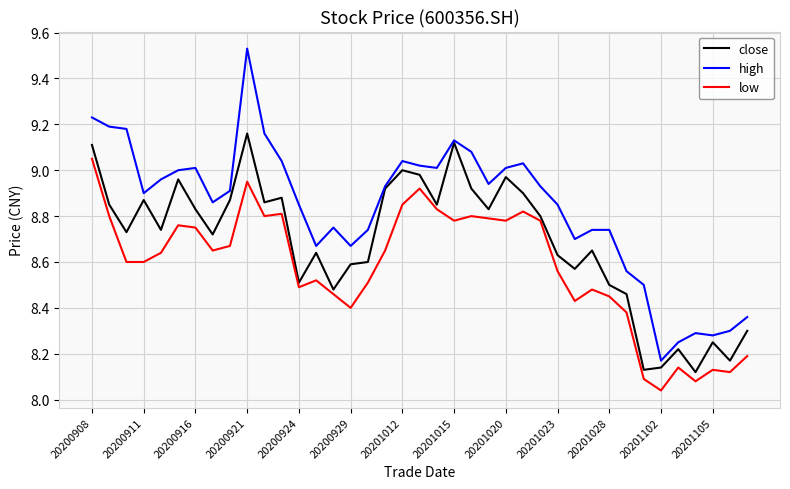

Which series has the widest spread of values?

high